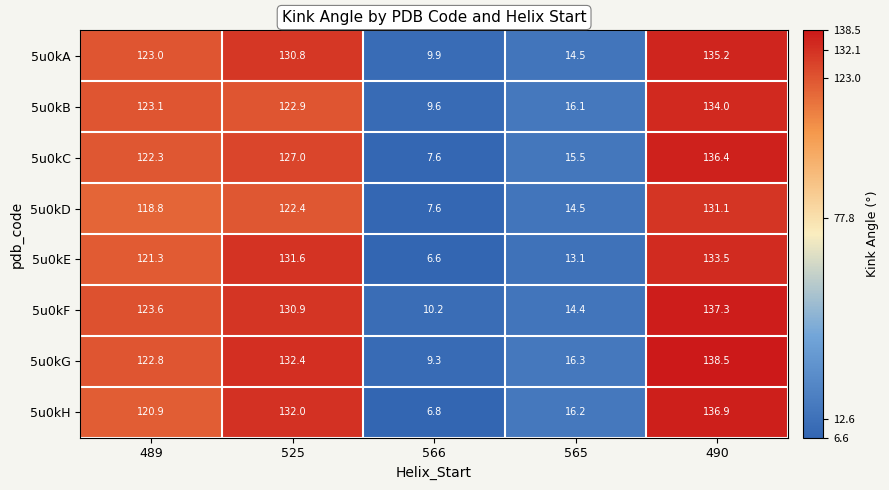

How many series are shown in this chart?

8